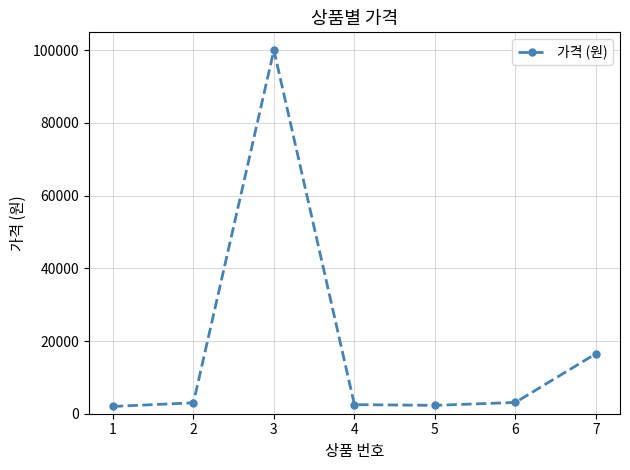

Approximately how many times larger is the value at 6 compared to 2?

1.0